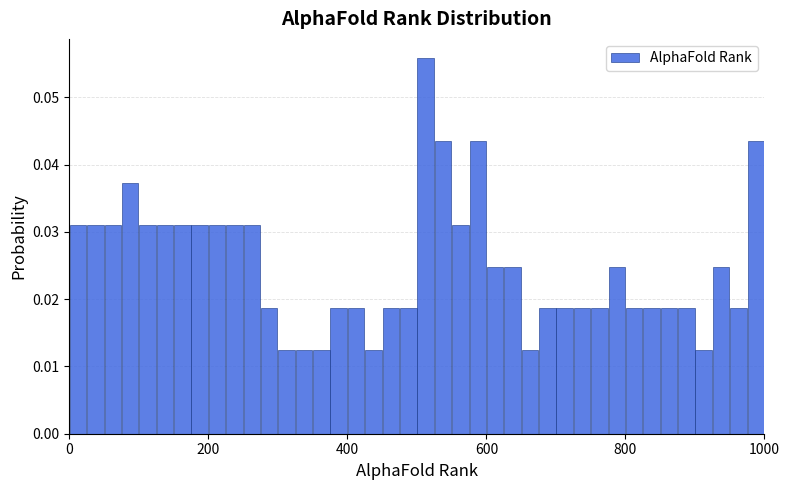

Read against the x-axis, roughly where is the centre of the tallest bar?

520